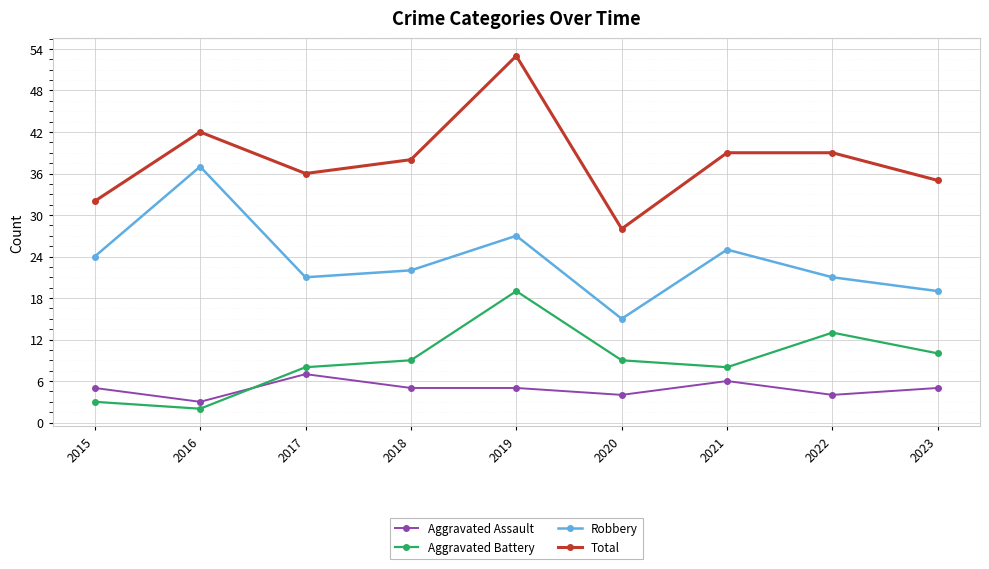

What is the value of the Aggravated Assault point at the 6th from the left?

4